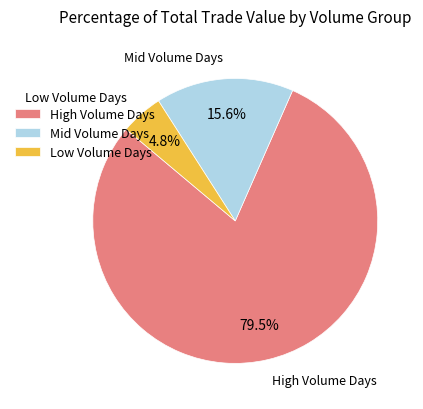

Does Mid Volume Days represent more than half of the total?

No